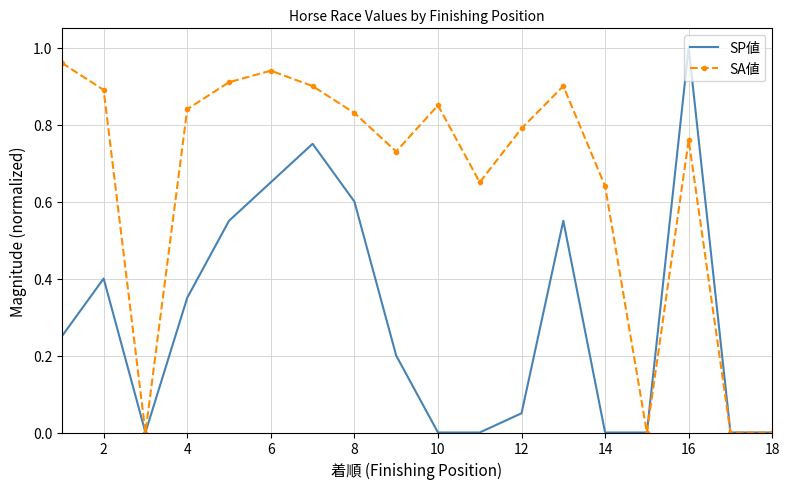

Which series has the largest total across all categories?

SA値